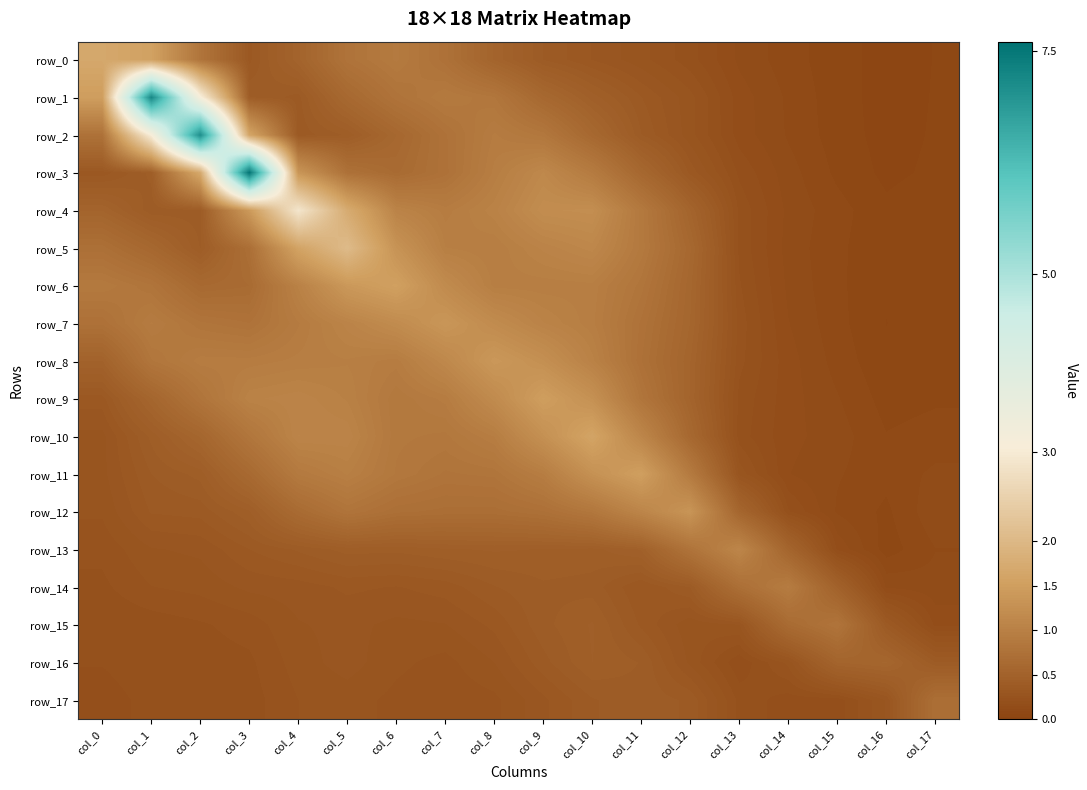

List the series in order of their peak value, highest first.

row_3, row_1, row_2, row_4, row_5, row_0, row_10, row_6, row_11, row_9, row_8, row_7, row_12, row_13, row_14, row_15, row_17, row_16